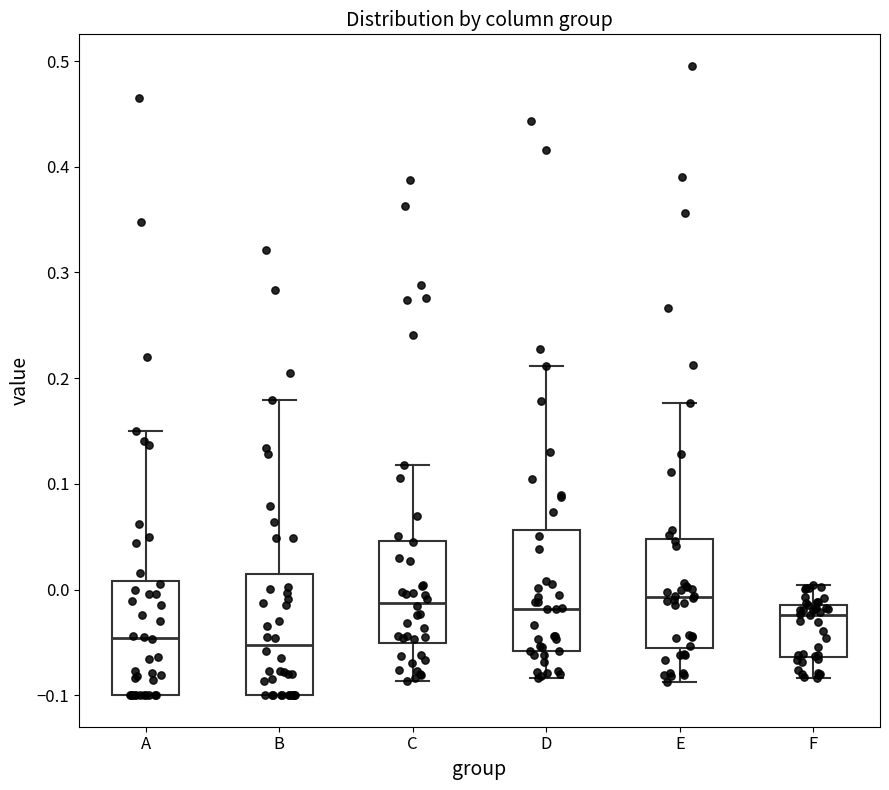

Reading left to right, transcribe this box plot: for each box, give where its median line is, the range the box spans, and where its two whiskers end, as read against the y-axis. The values are not printed on the chart, so give them approximately, as read against the axis.

A: median -0.05, box -0.10 to 0.01, whiskers -0.10 to 0.15
B: median -0.05, box -0.10 to 0.01, whiskers -0.10 to 0.18
C: median -0.01, box -0.05 to 0.05, whiskers -0.09 to 0.12
D: median -0.02, box -0.06 to 0.06, whiskers -0.08 to 0.21
E: median -0.01, box -0.06 to 0.05, whiskers -0.09 to 0.18
F: median -0.02, box -0.06 to -0.01, whiskers -0.08 to 0.00